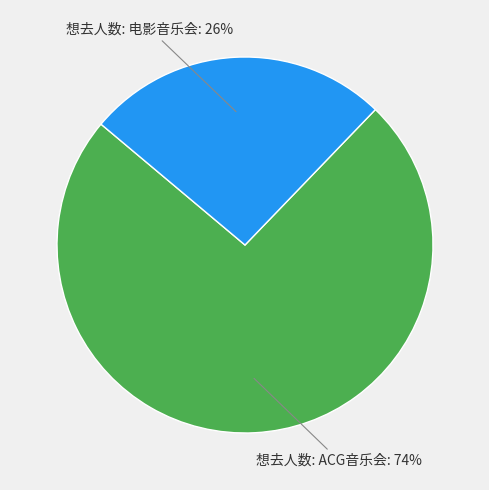

Is there any slice that represents more than half of the pie?

Yes